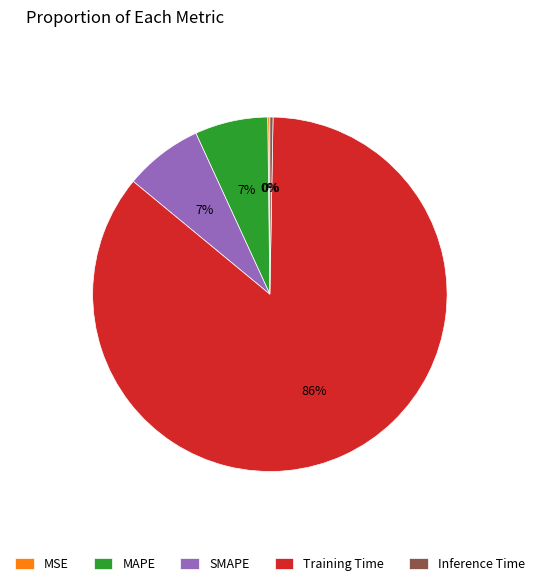

Is it true that MAPE is 12% of the pie?

False